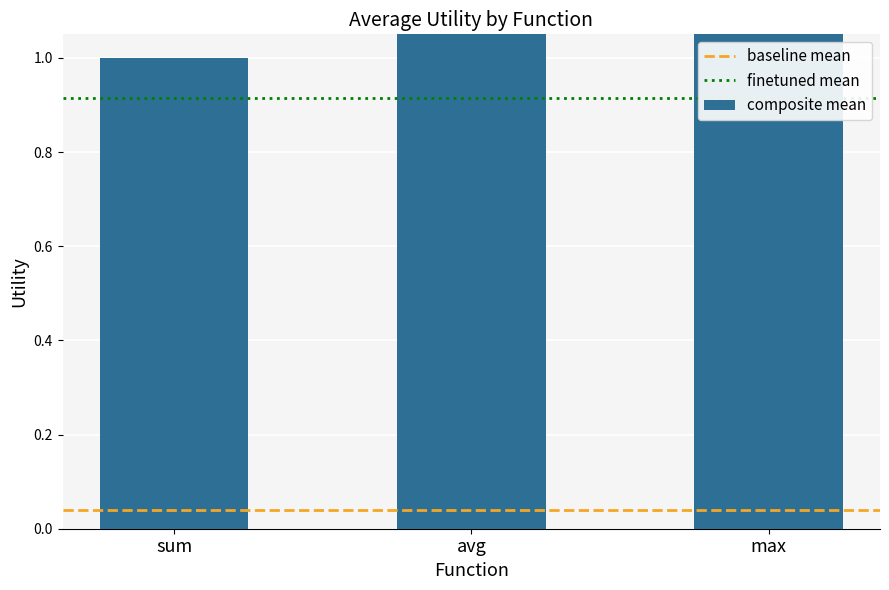

What is the label of the 2nd bar from the left?

avg